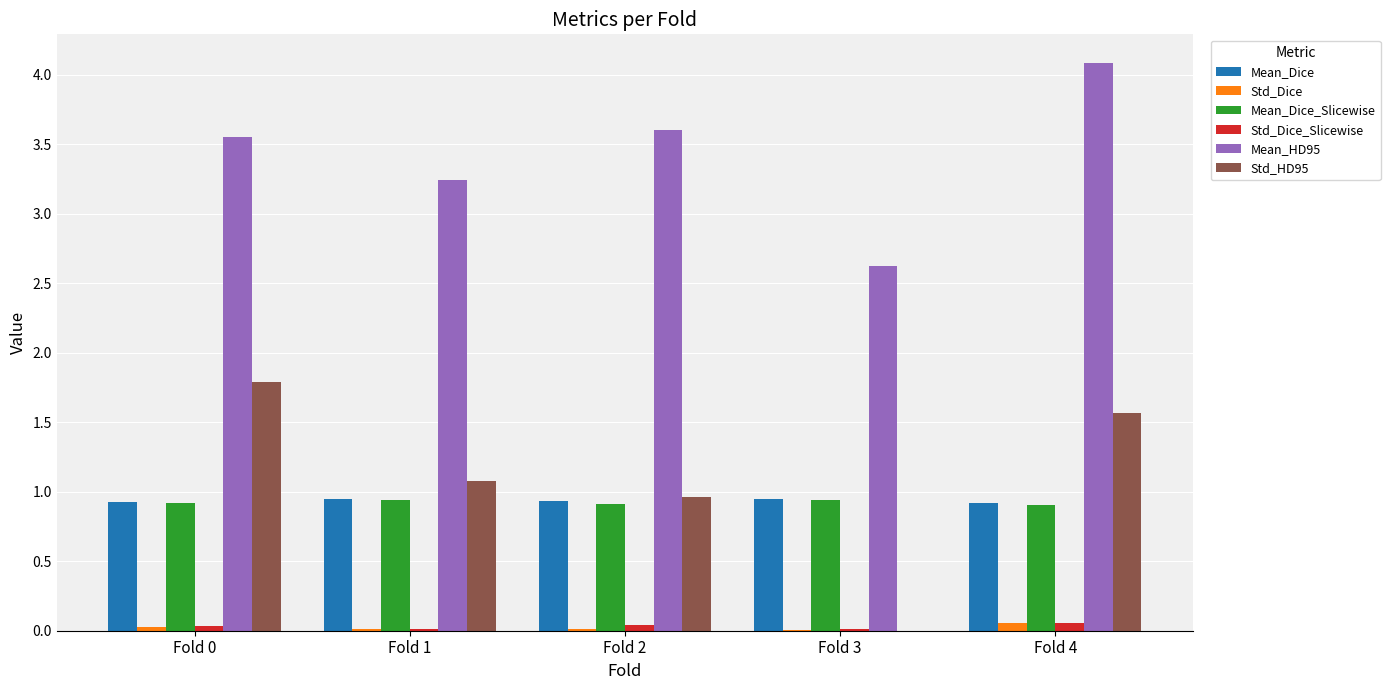

Which series has the largest total across all categories?

Mean_HD95